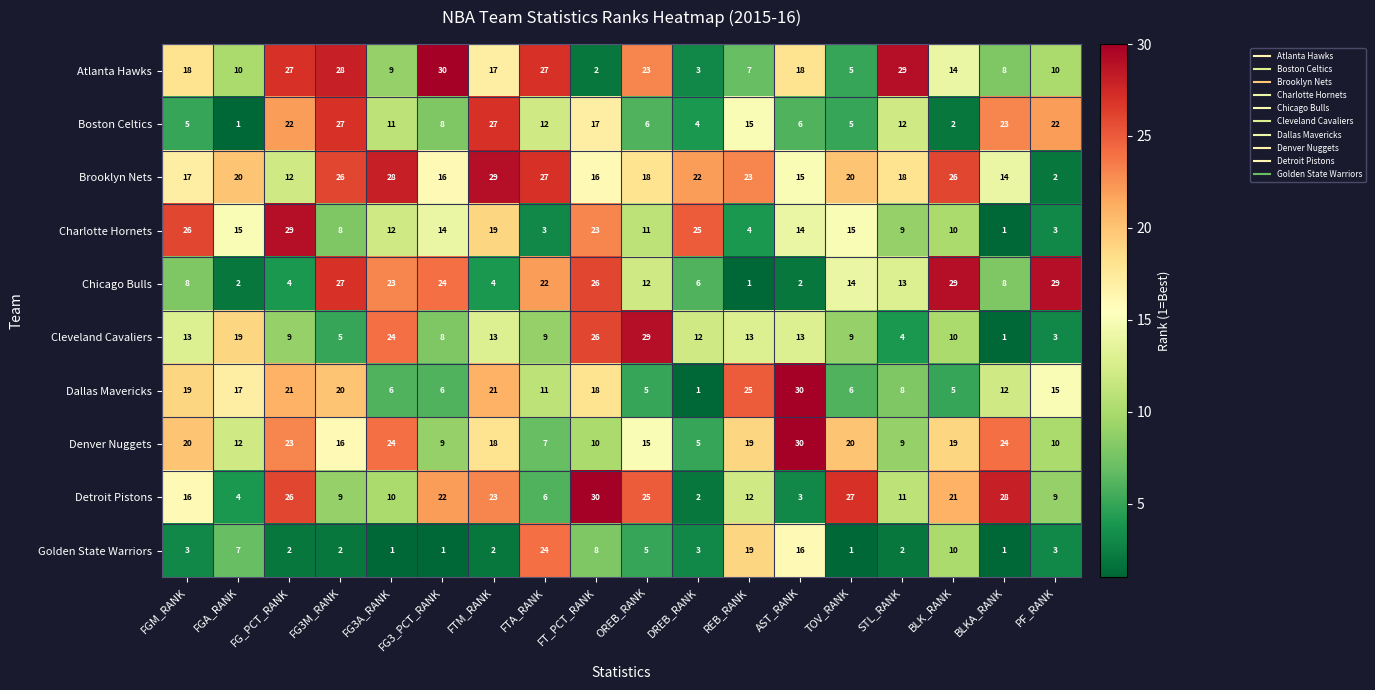

The value of Boston Celtics at BLK_RANK is 2. True or false?

True